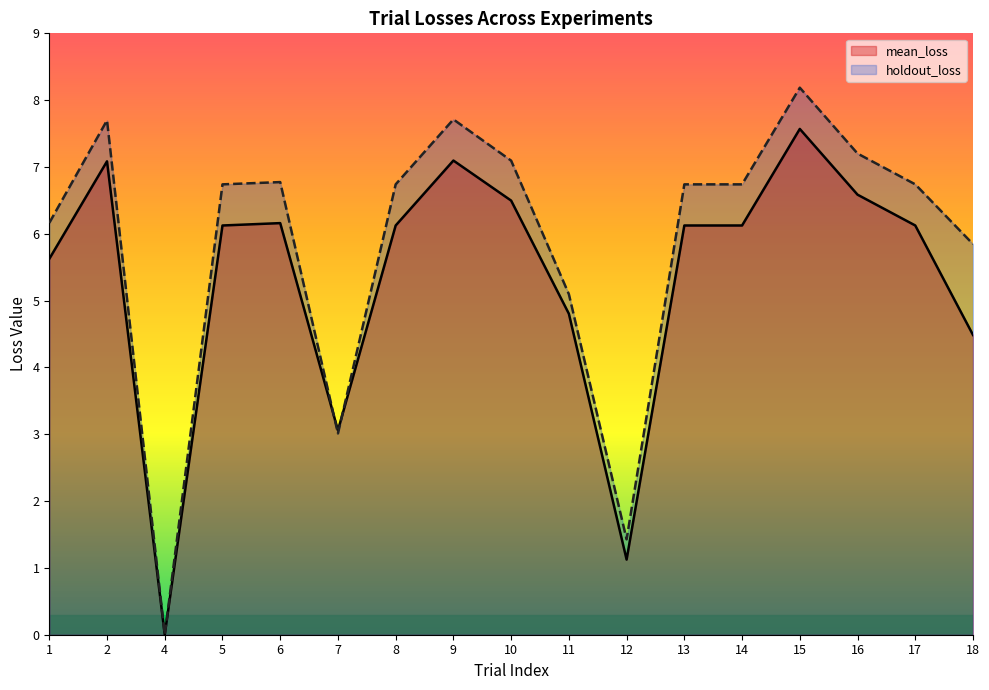

Between 7 and 10, which is larger?

10